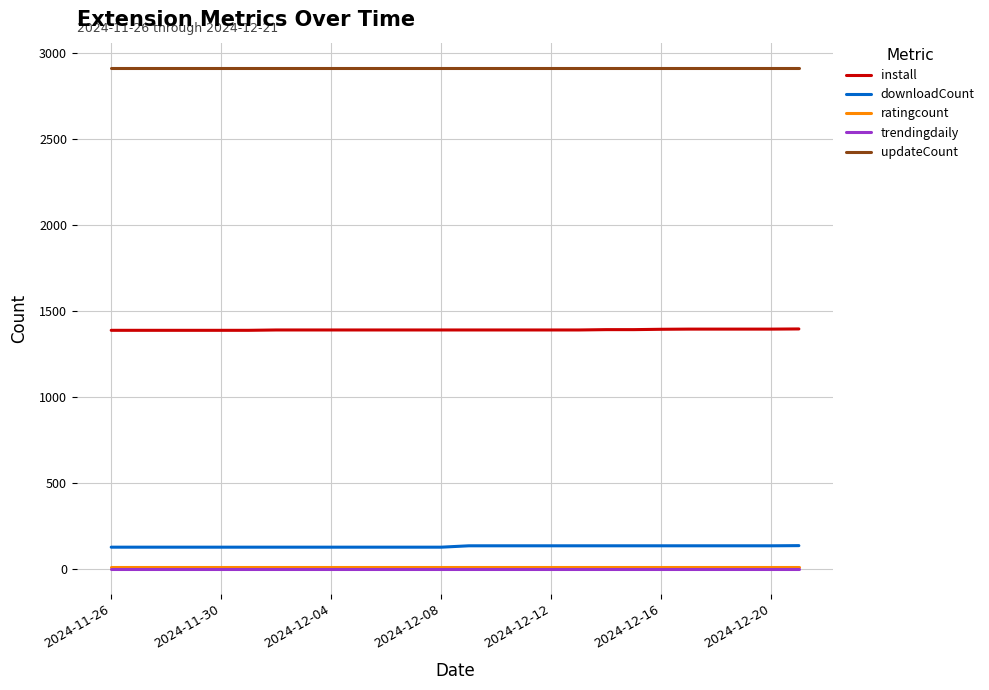

True or false: downloadCount and updateCount intersect in this chart.

False